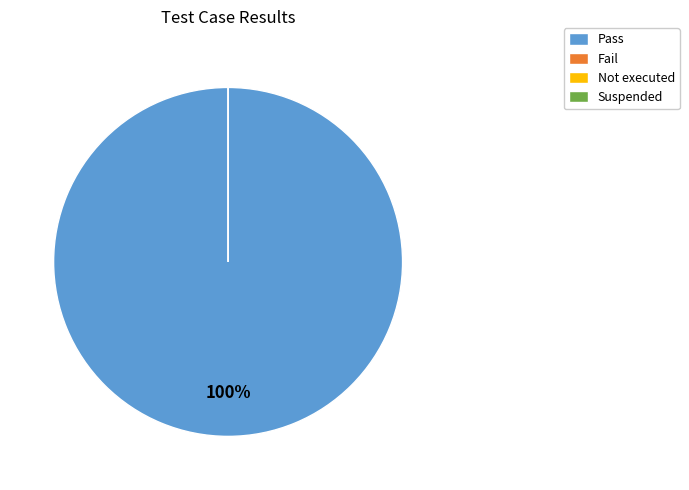

What is the largest slice in the pie chart?

Pass